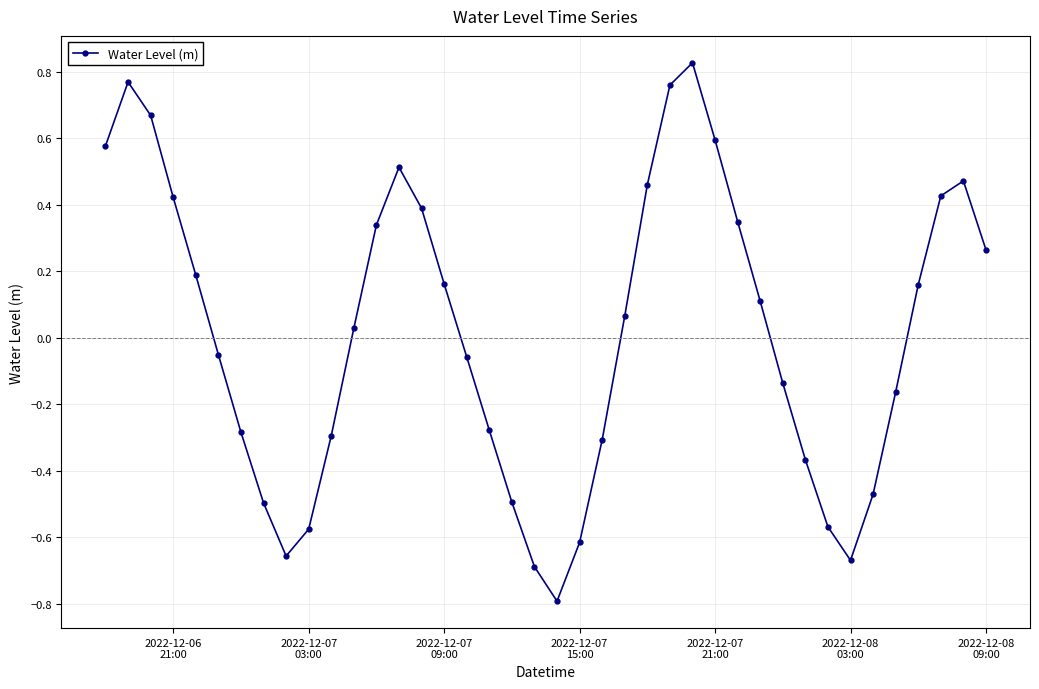

Is this an area chart (filled region under the line)?

No